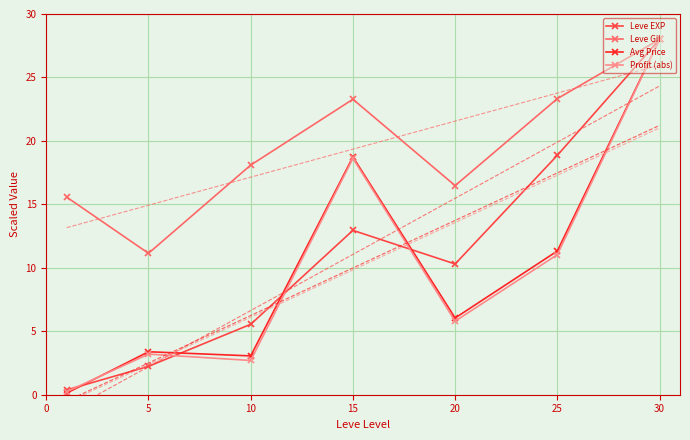

How many series are shown in this chart?

4